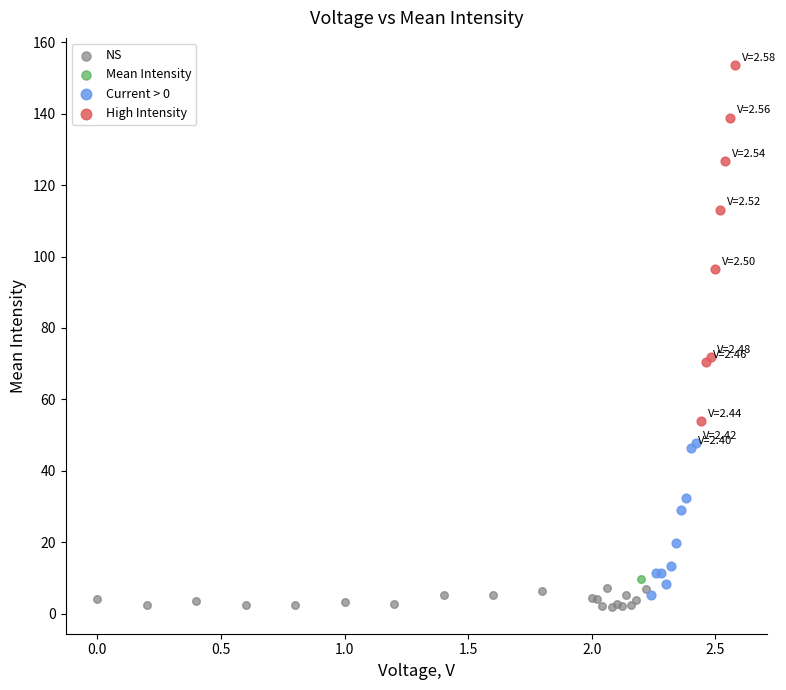

What are all the series names shown in the legend?

NS, Mean Intensity, Current > 0, High Intensity